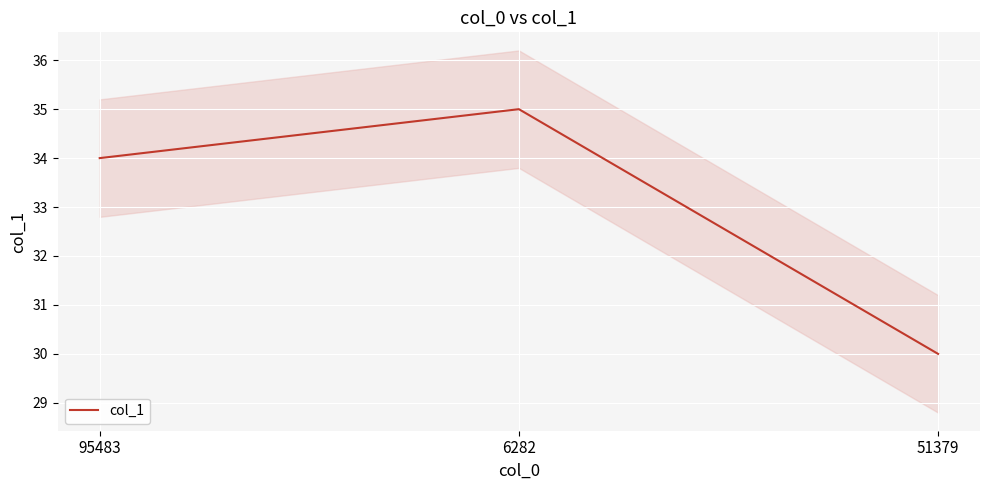

At which label does the data first exceed 34?

6282